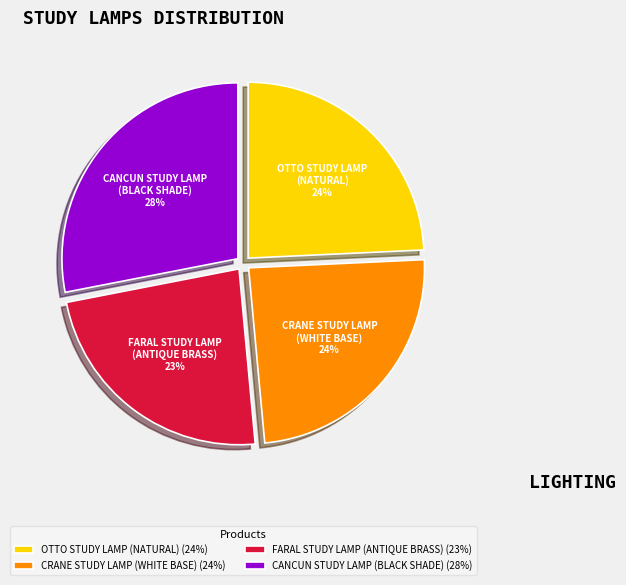

Does CANCUN STUDY LAMP (BLACK SHADE) account for over 50% of the chart?

No